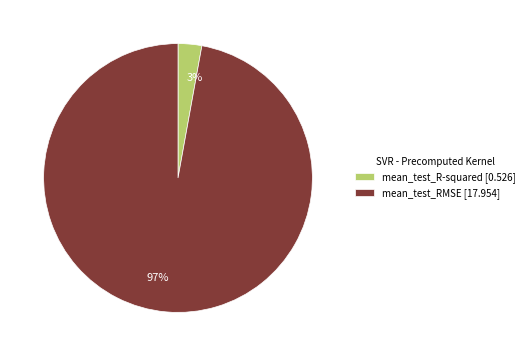

What percentage is the mean_test_R-squared slice, to the nearest percent?

3%